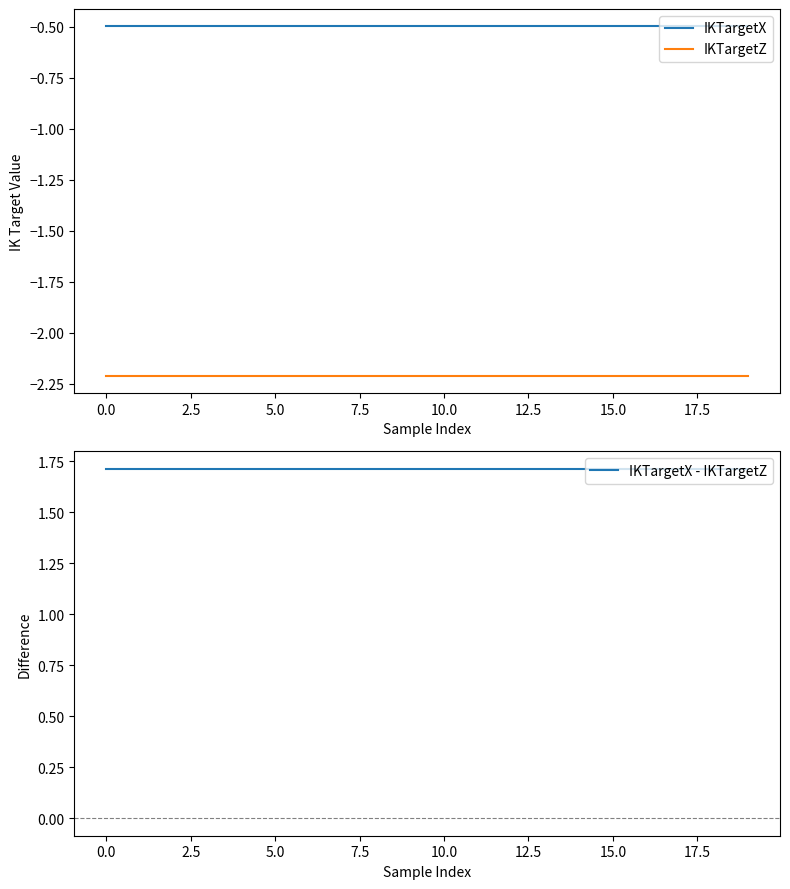

What is the maximum value for IKTargetZ?

-2.2